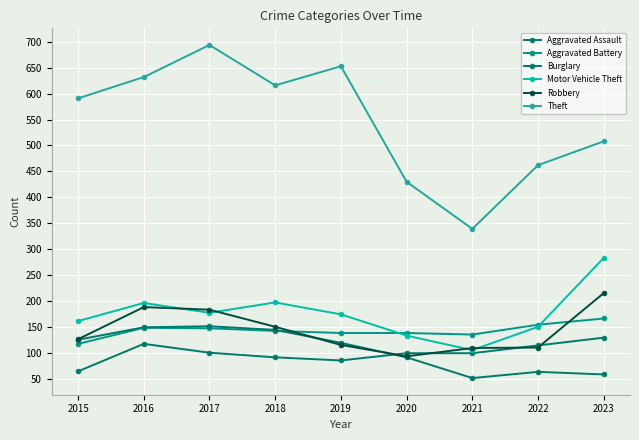

What is the maximum value shown in the chart?

694